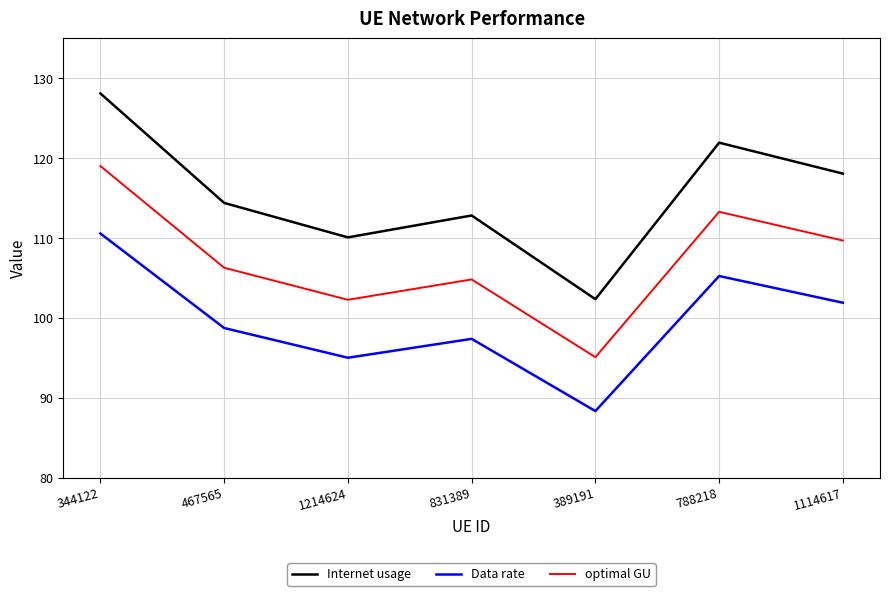

What is the maximum value shown in the chart?

128.1